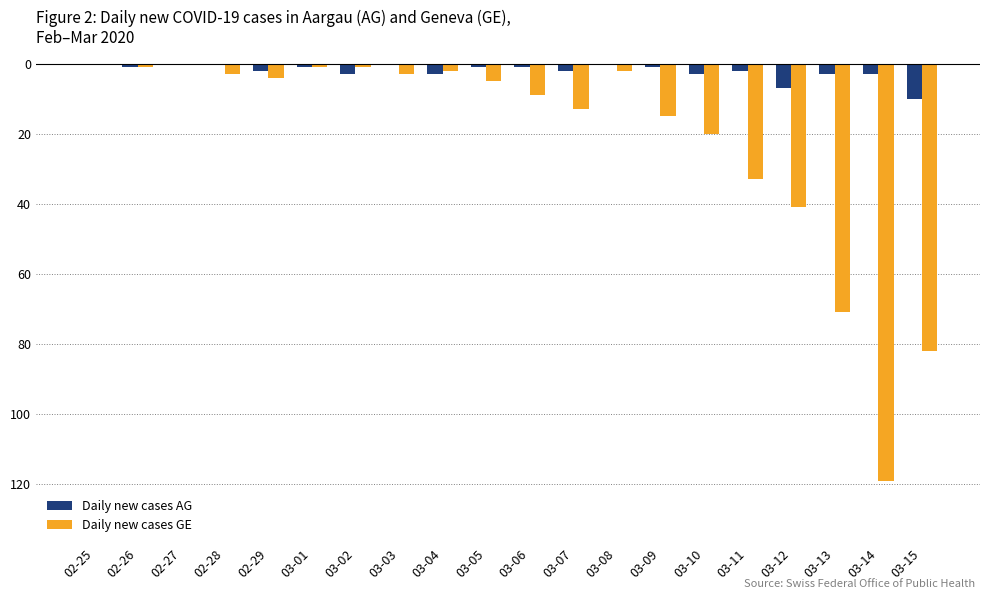

Are the bars grouped side by side (vs. stacked)?

Yes